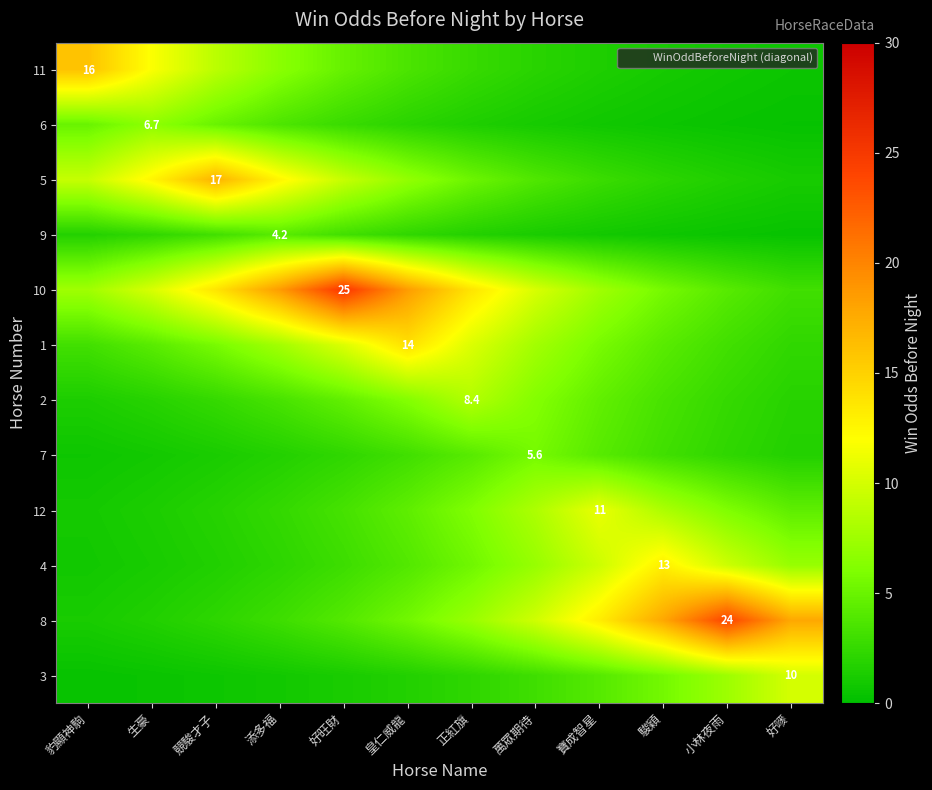

What is the difference between the maximum and second lowest values in the 10 series?

20.9